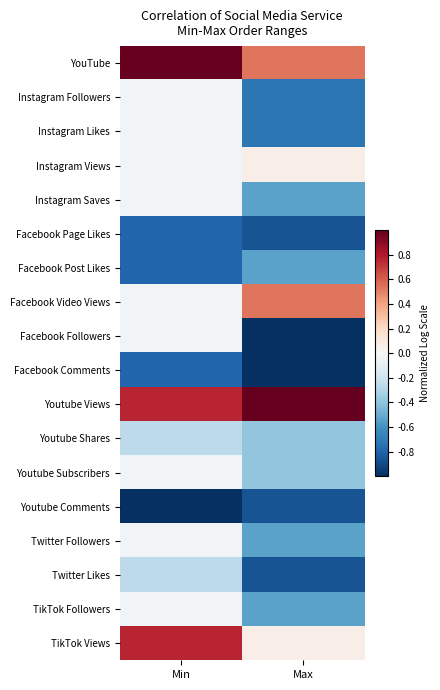

Reading left to right, extract all data points from this chart.

YouTube: Min=1.0	Max=0.5
Instagram Followers: Min=-0.0	Max=-0.7
Instagram Likes: Min=-0.0	Max=-0.7
Instagram Views: Min=-0.0	Max=0.1
Instagram Saves: Min=-0.0	Max=-0.5
Facebook Page Likes: Min=-0.8	Max=-0.9
Facebook Post Likes: Min=-0.8	Max=-0.5
Facebook Video Views: Min=-0.0	Max=0.5
Facebook Followers: Min=-0.0	Max=-1.0
Facebook Comments: Min=-0.8	Max=-1.0
Youtube Views: Min=0.8	Max=1.0
Youtube Shares: Min=-0.3	Max=-0.4
Youtube Subscribers: Min=-0.0	Max=-0.4
Youtube Comments: Min=-1.0	Max=-0.9
Twitter Followers: Min=-0.0	Max=-0.5
Twitter Likes: Min=-0.3	Max=-0.9
TikTok Followers: Min=-0.0	Max=-0.5
TikTok Views: Min=0.8	Max=0.1